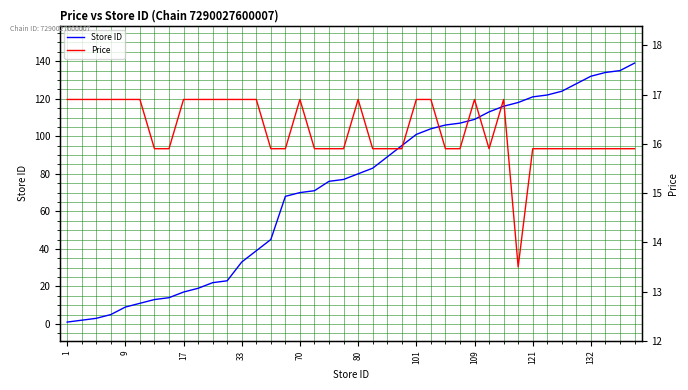

What is the difference between the maximum and second lowest values in the Store ID series?

137